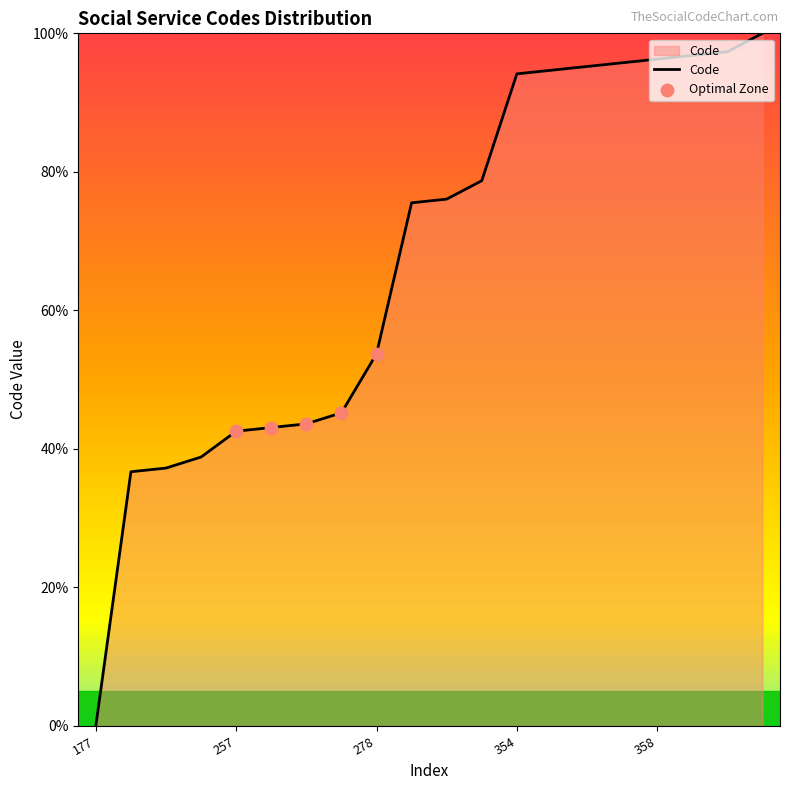

What is the maximum value shown in the chart?

100.0